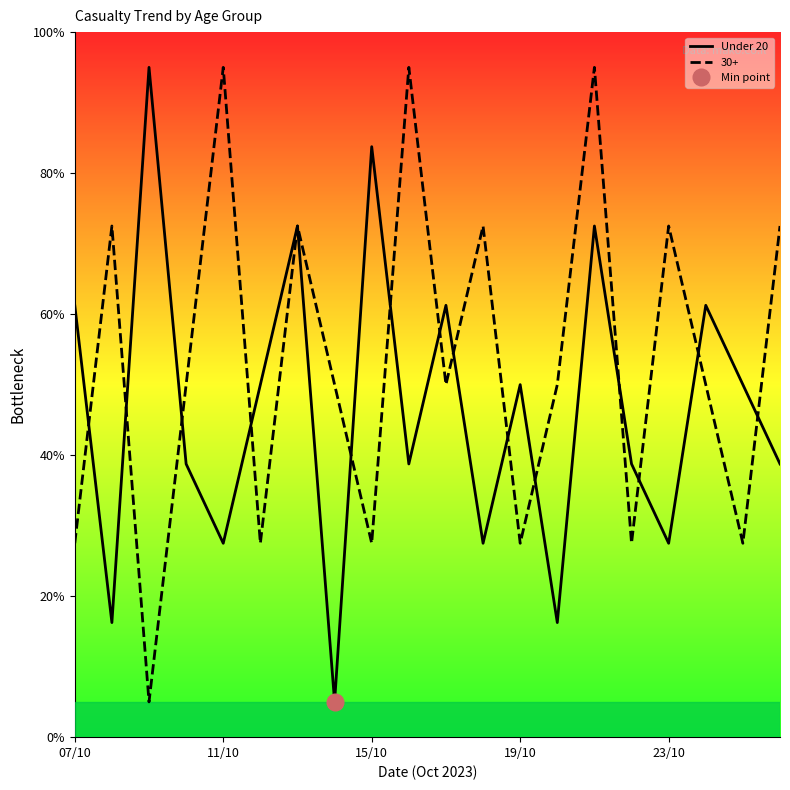

Is it true that 30+ equals 72.5 at 23/10?

True